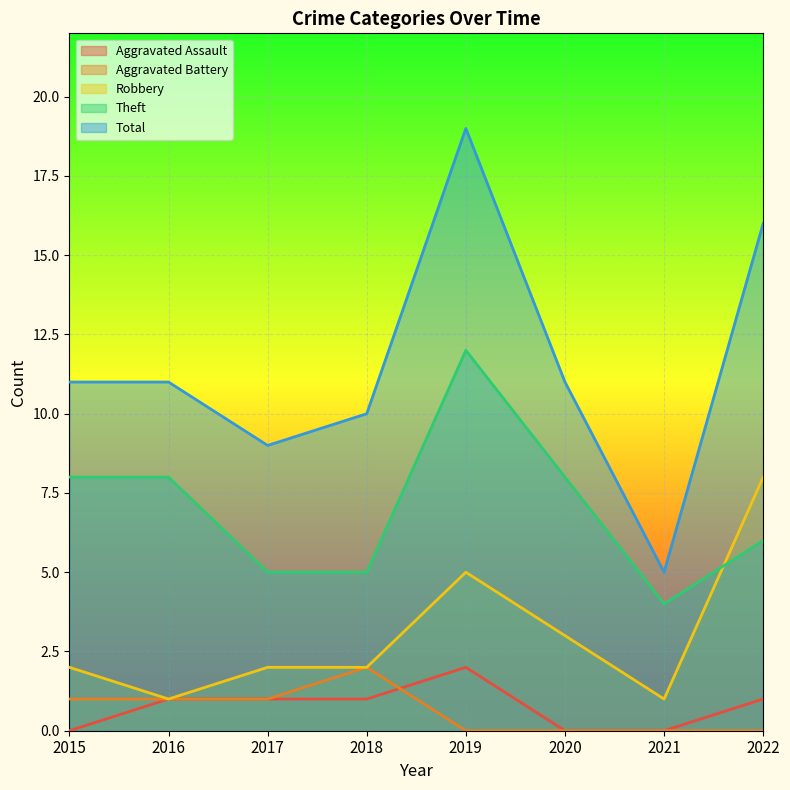

At how many categories does at least one series exceed 18?

1